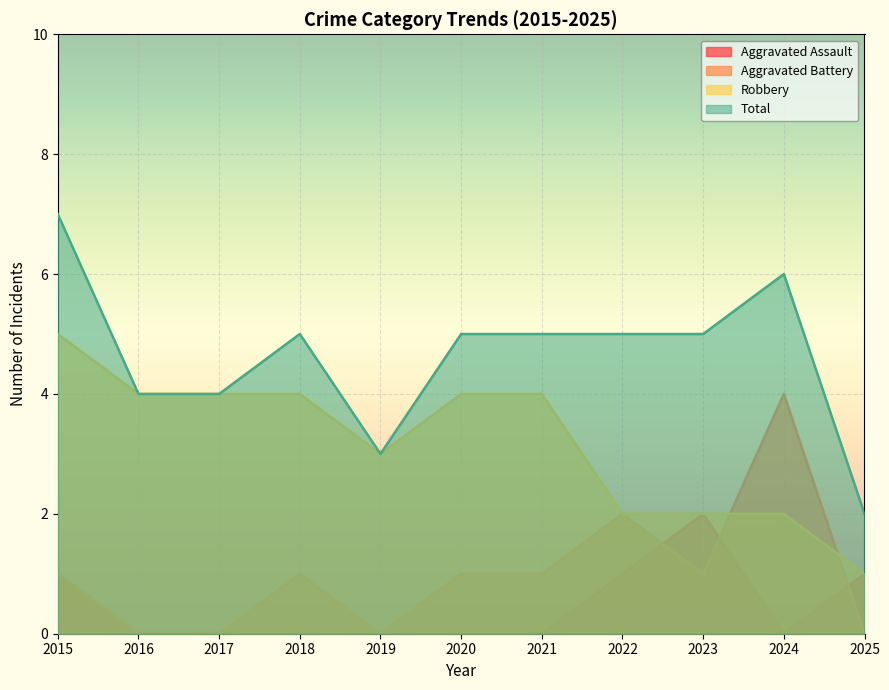

How many lines are shown in the chart?

4